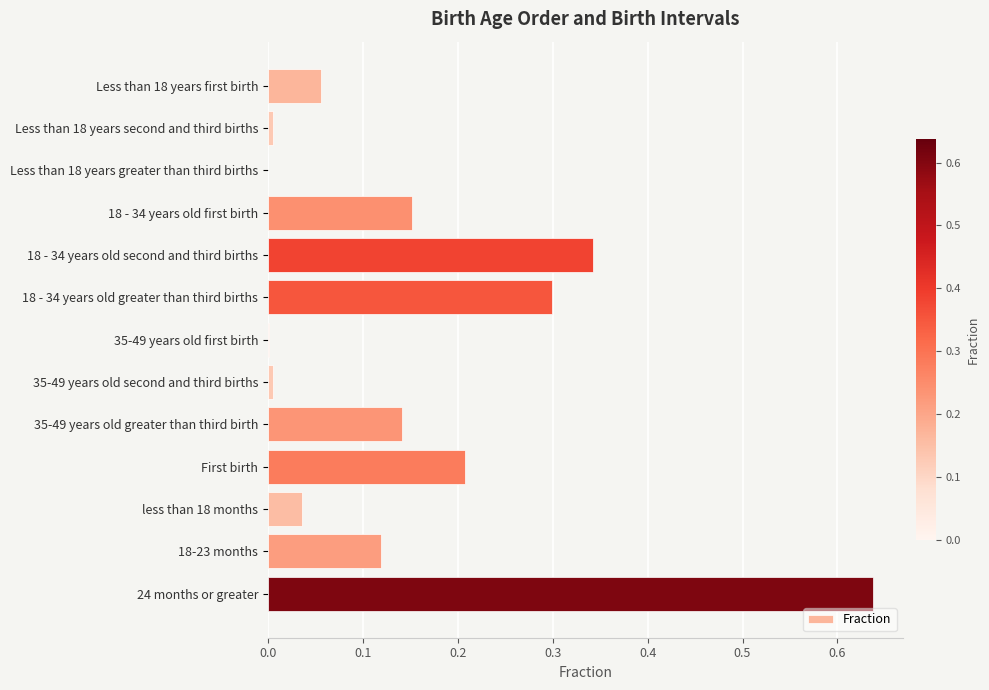

How many distinct data groups are displayed?

1